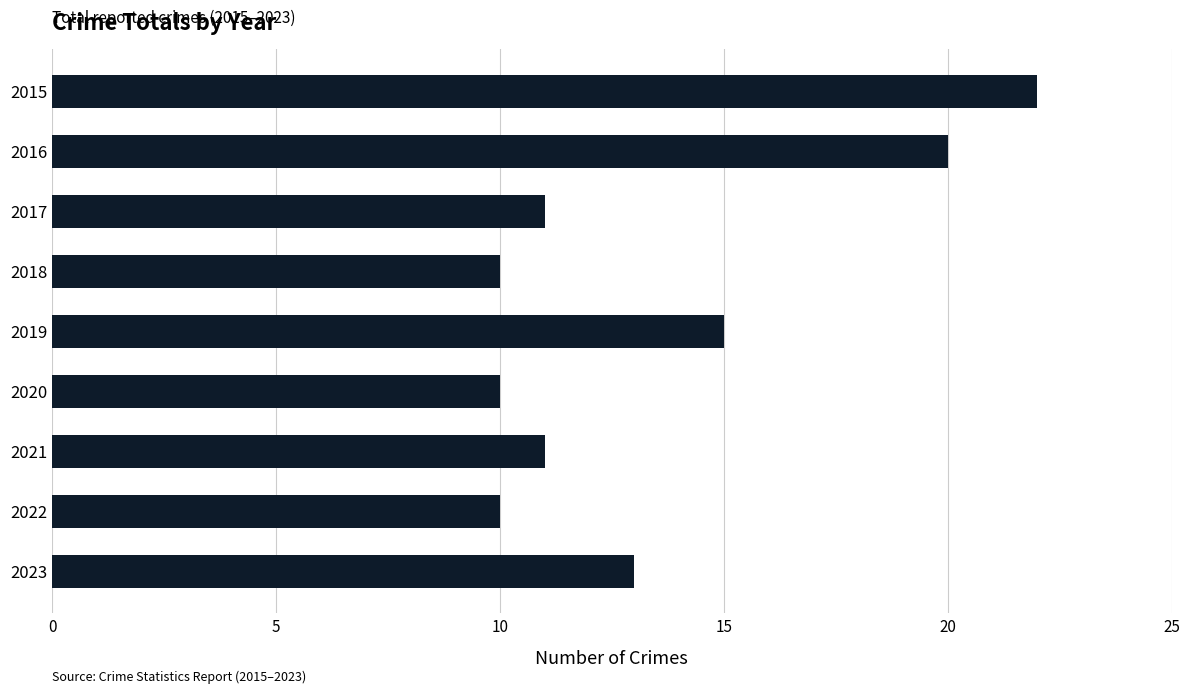

Reading top to bottom, extract all data points from this chart.

2015=22	2016=20	2017=11	2018=10	2019=15	2020=10	2021=11	2022=10	2023=13